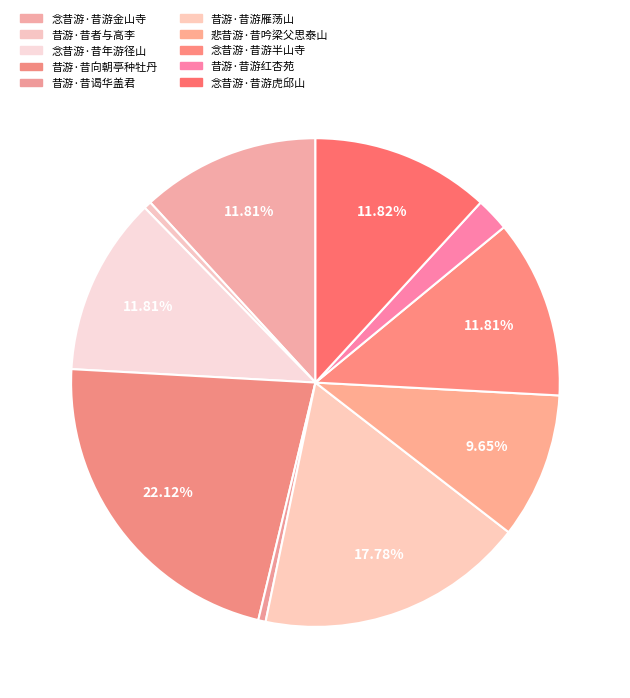

Is there any slice that represents more than half of the pie?

No